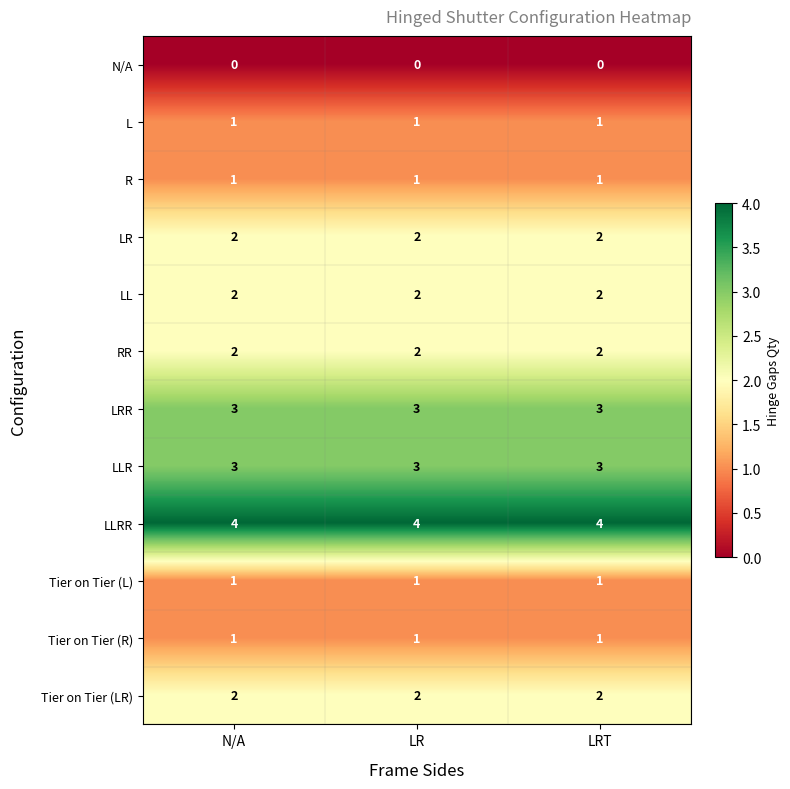

What is the total value across all series at N/A?

22